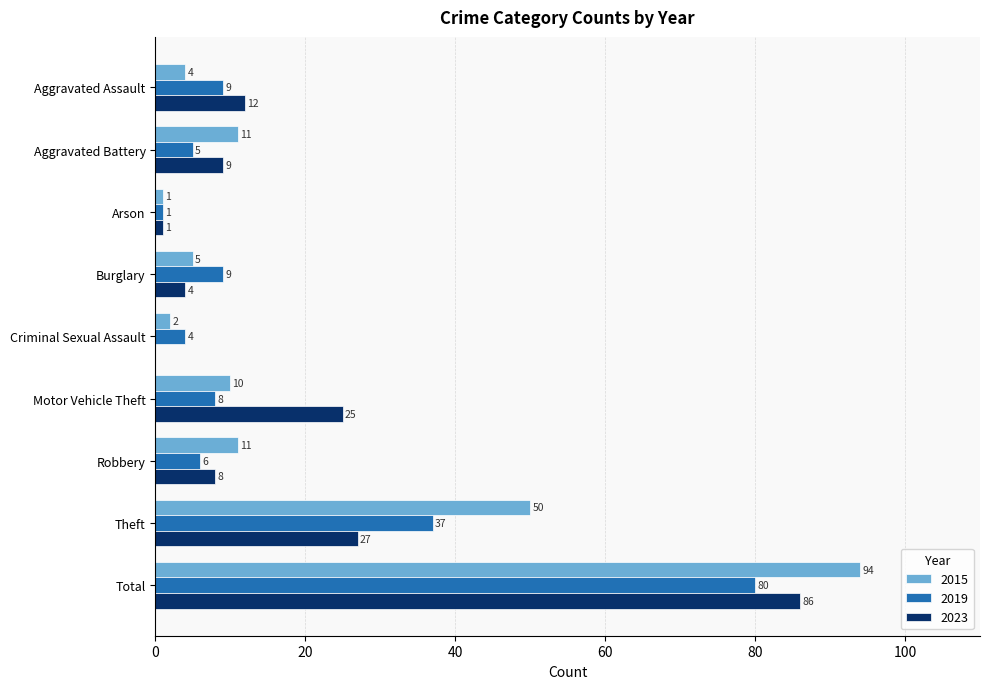

At which category is the sum across all series the highest?

Total